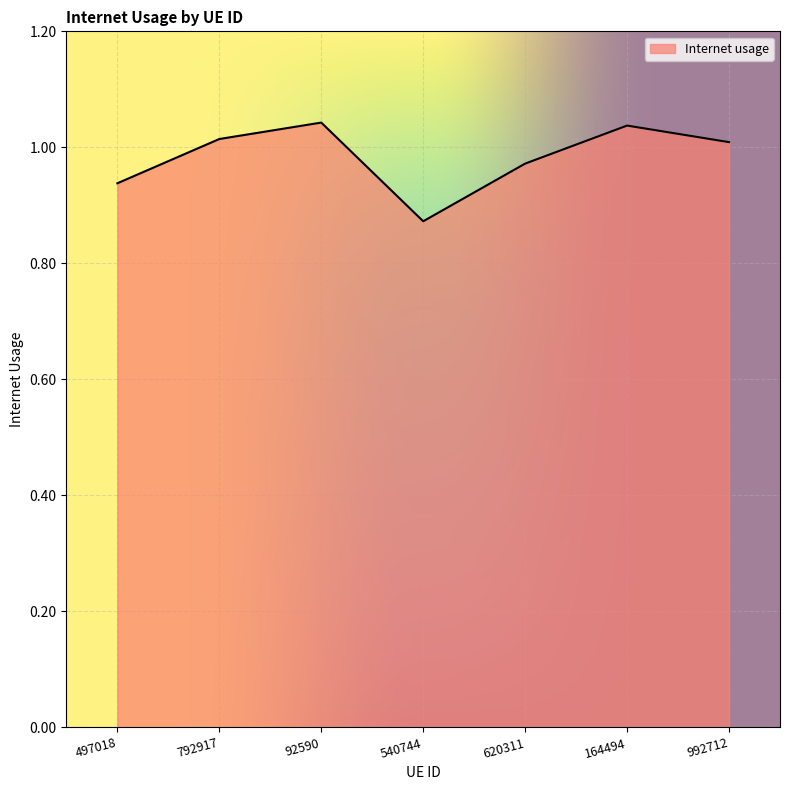

Where is the first local maximum?

92590